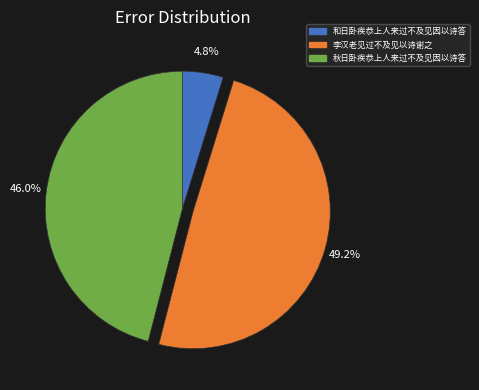

Does any single category account for the majority?

No